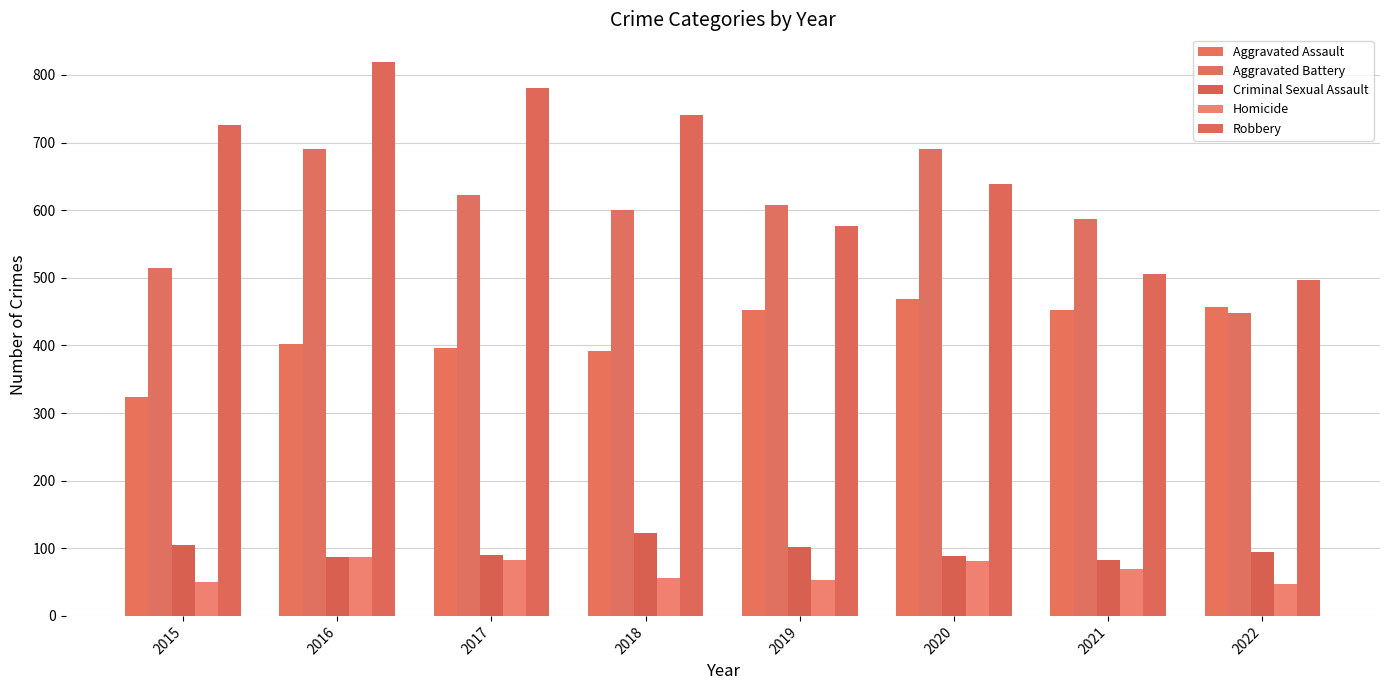

What is the difference between the second highest and second lowest values in the Homicide series?

32